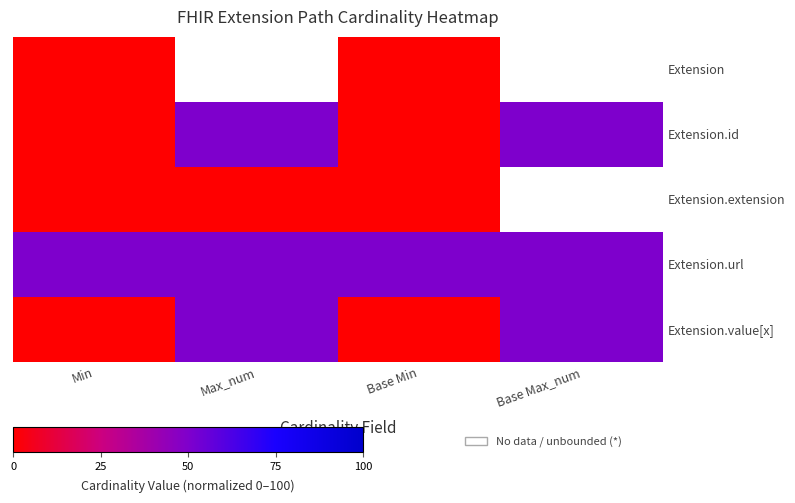

The value of Extension at Base Min is 0.0. True or false?

True